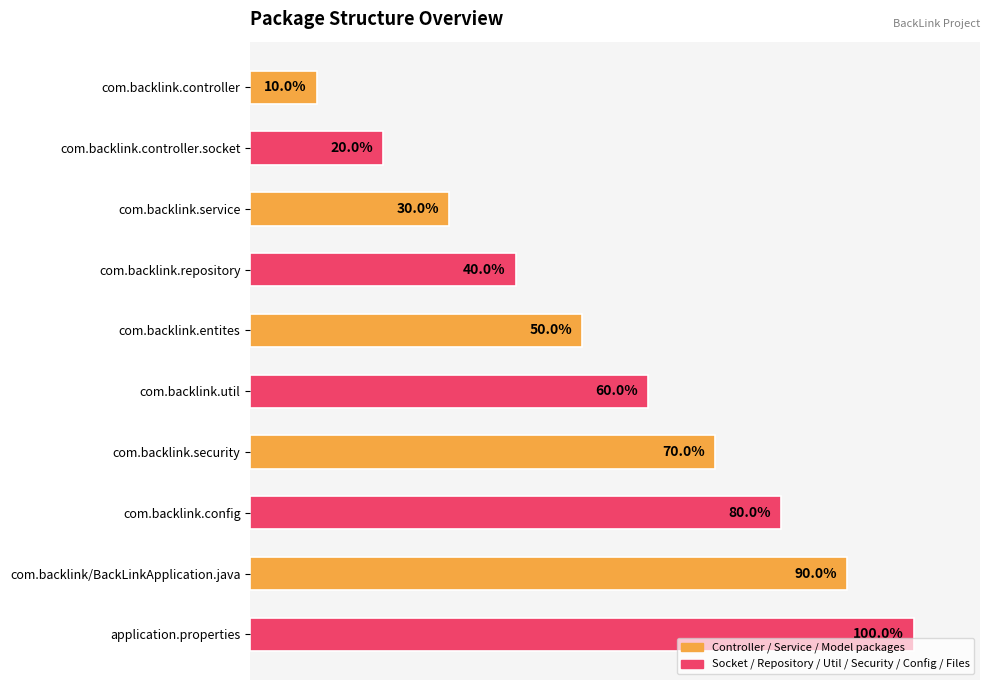

Where is the data nearest to the value 55?

com.backlink.entites